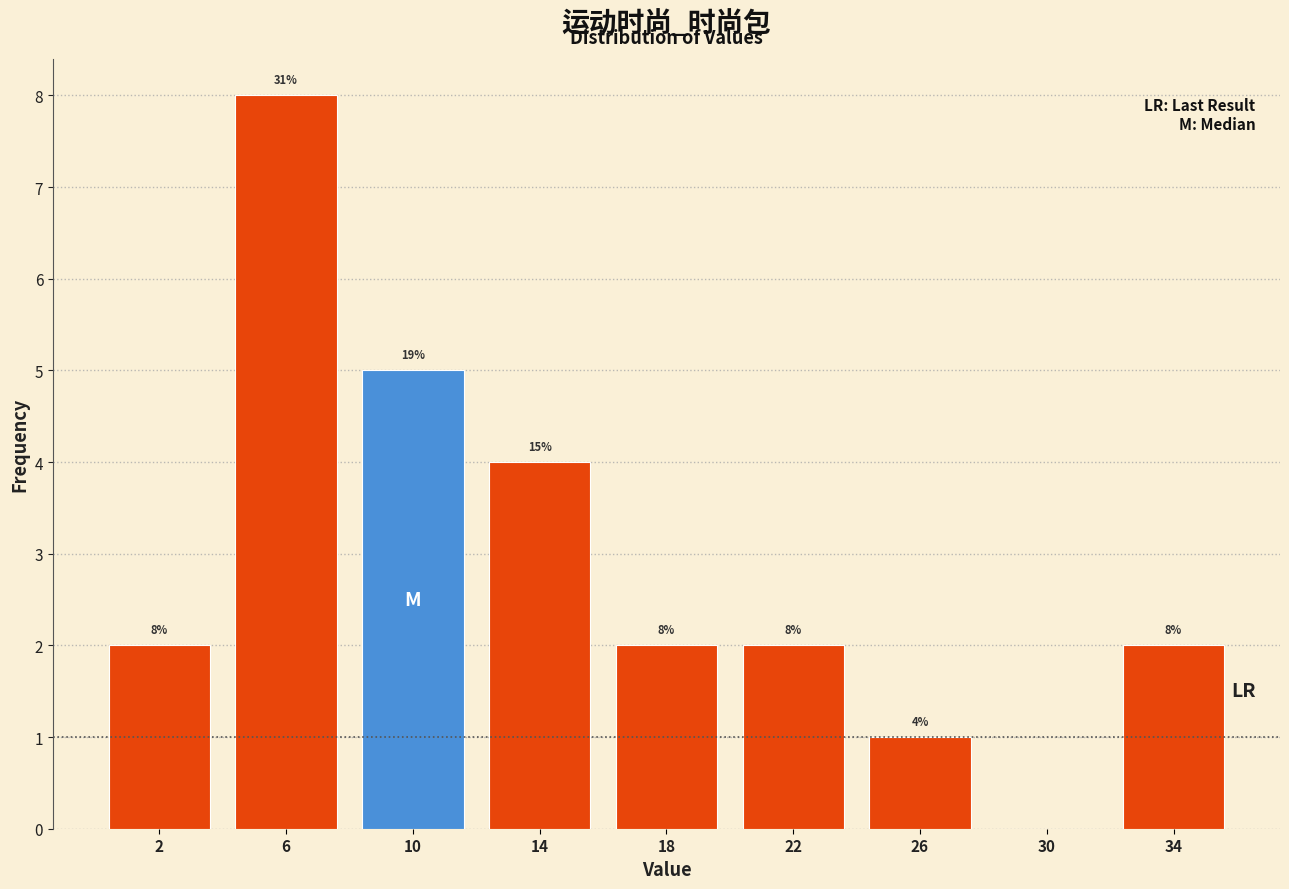

Over which range of the x-axis is the bar tallest?

4 to 8